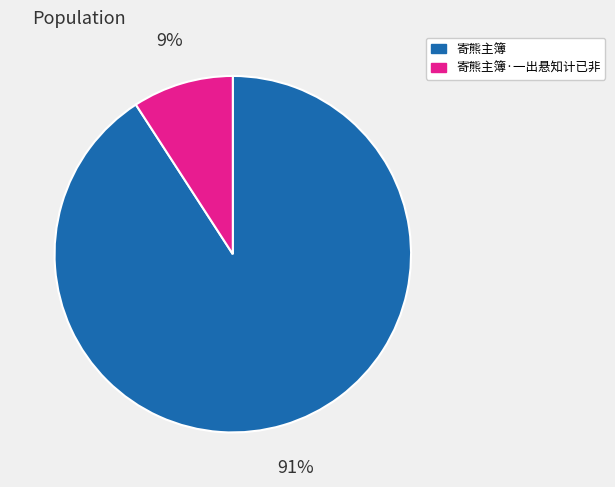

What percentage is the 寄熊主簿 slice, to the nearest percent?

91%